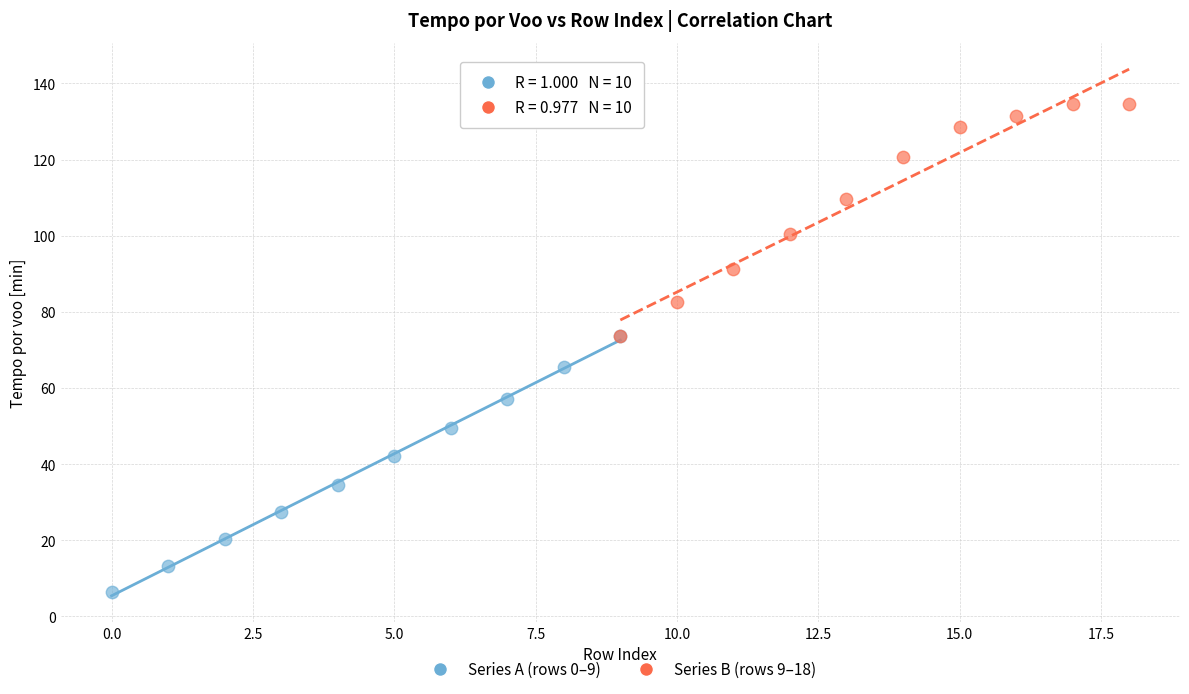

Which series reaches the minimum Y coordinate?

Series A (rows 0–9)